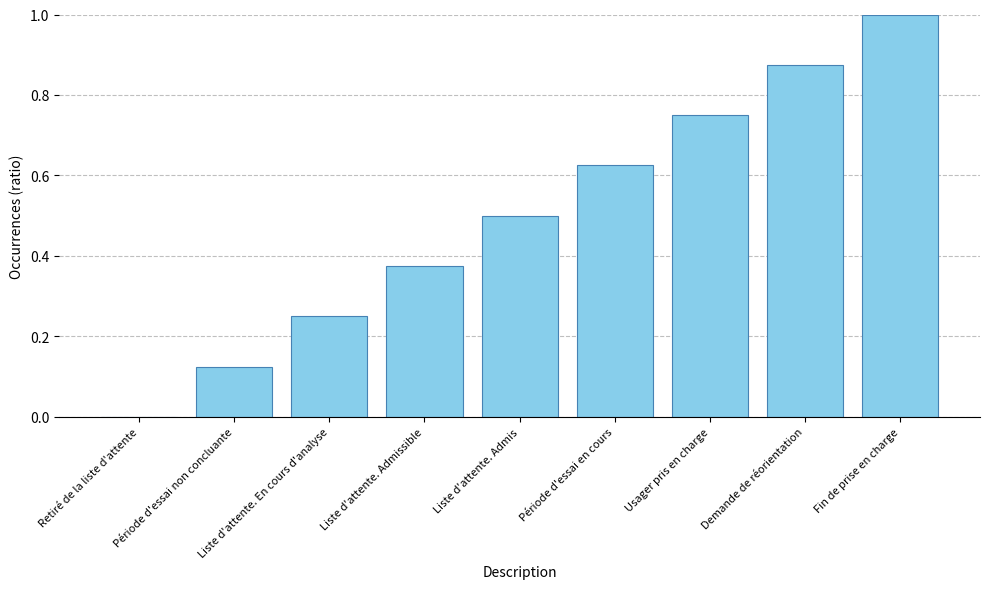

True or false: the data shows 0.5 at Retiré de la liste d'attente.

False